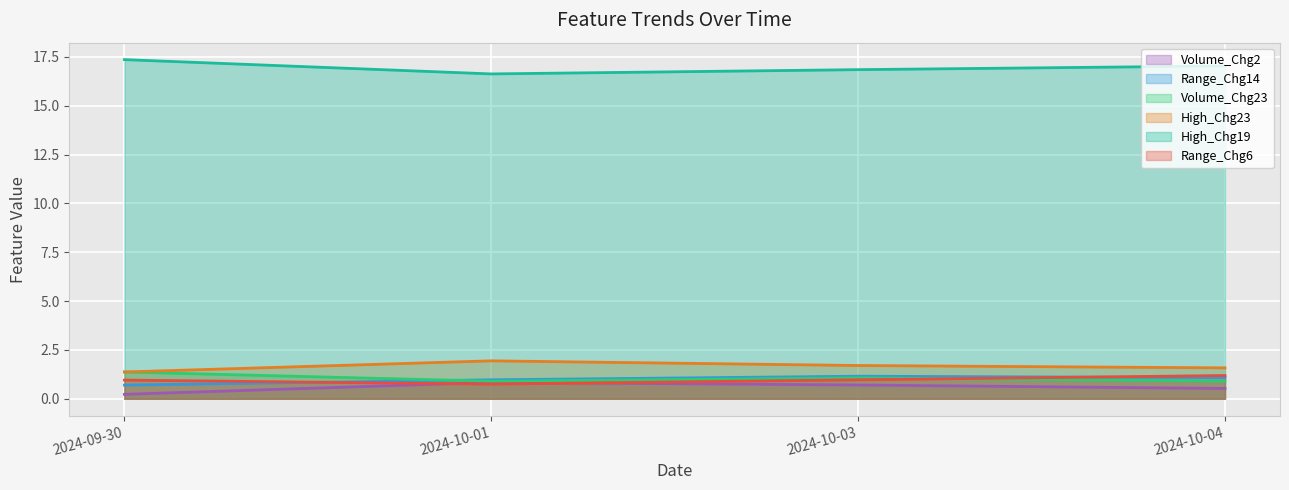

True or false: High_Chg23 and High_Chg19 intersect in this chart.

False